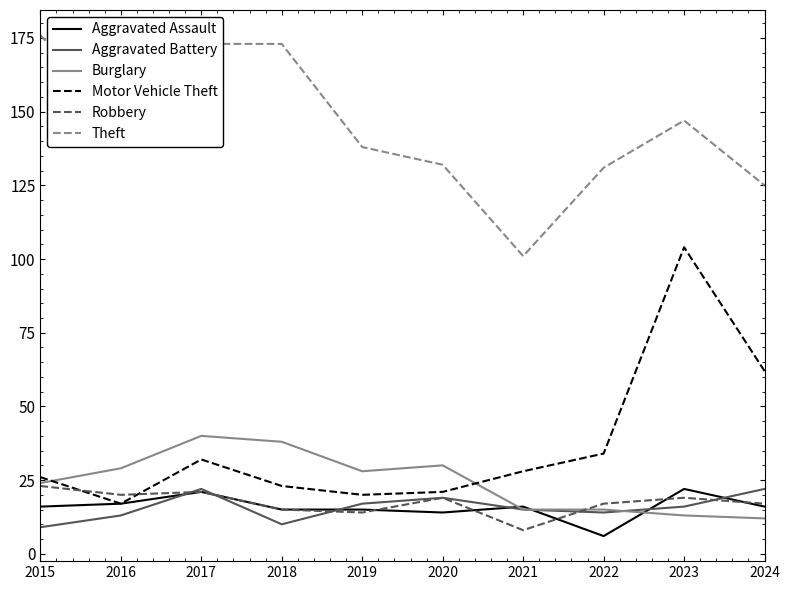

At which category does Motor Vehicle Theft reach its first local valley?

2016